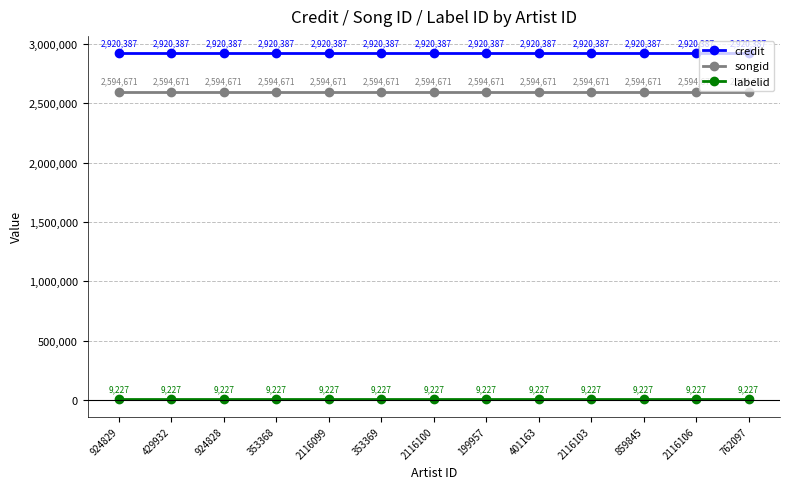

What is the label of the 2nd point from the right?

2116106